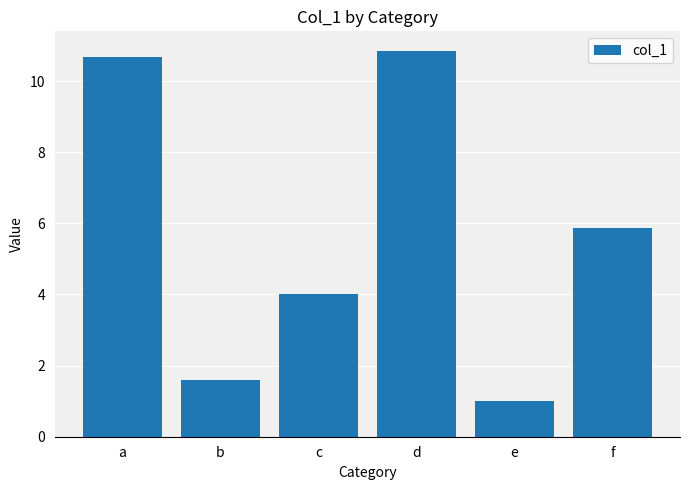

What is the smallest value displayed?

1.0